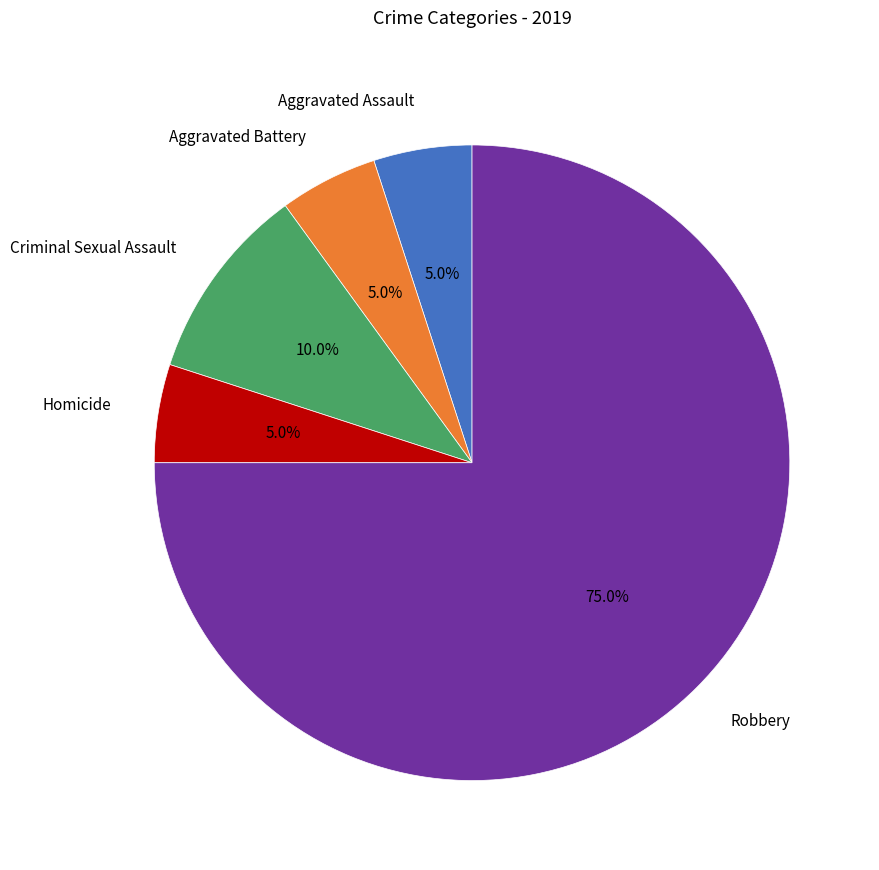

Count the number of slices in the pie.

5